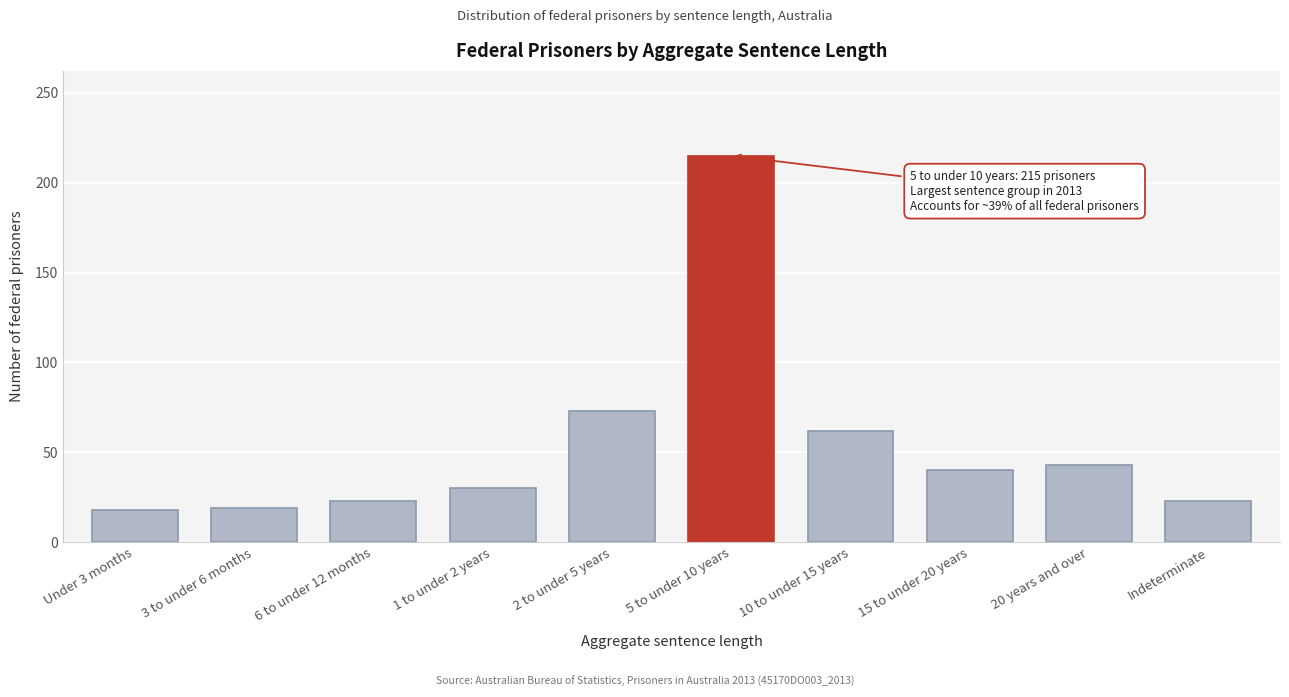

At which label is the value closest to 116?

2 to under 5 years